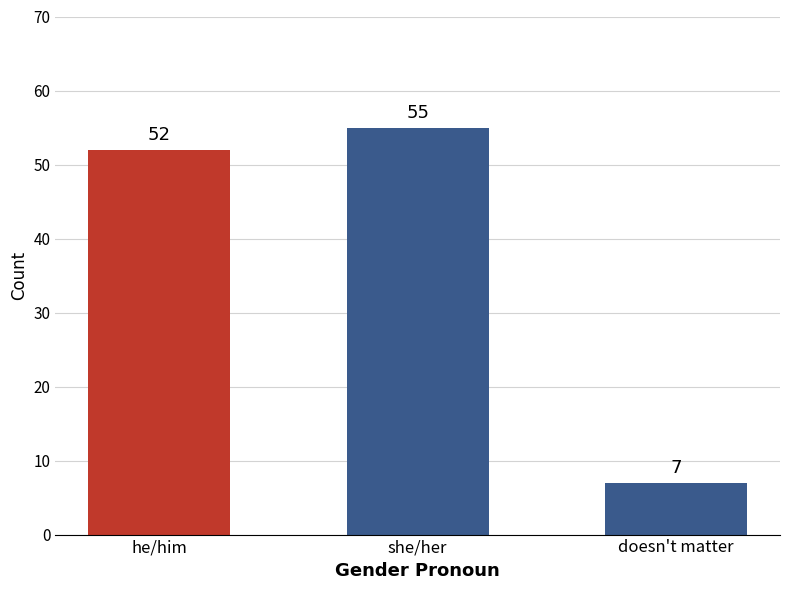

What is the value of the 1st bar from the left?

52